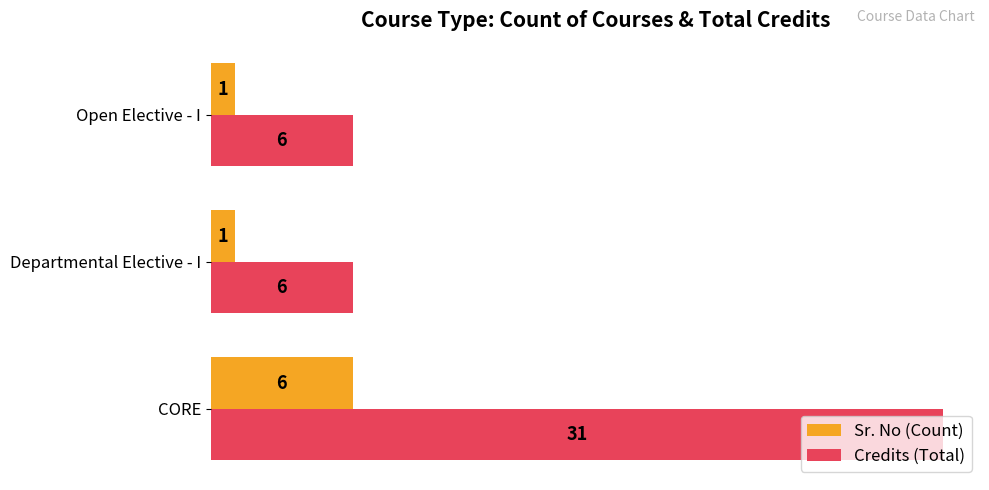

What is the total value across all series at Open Elective - I?

7